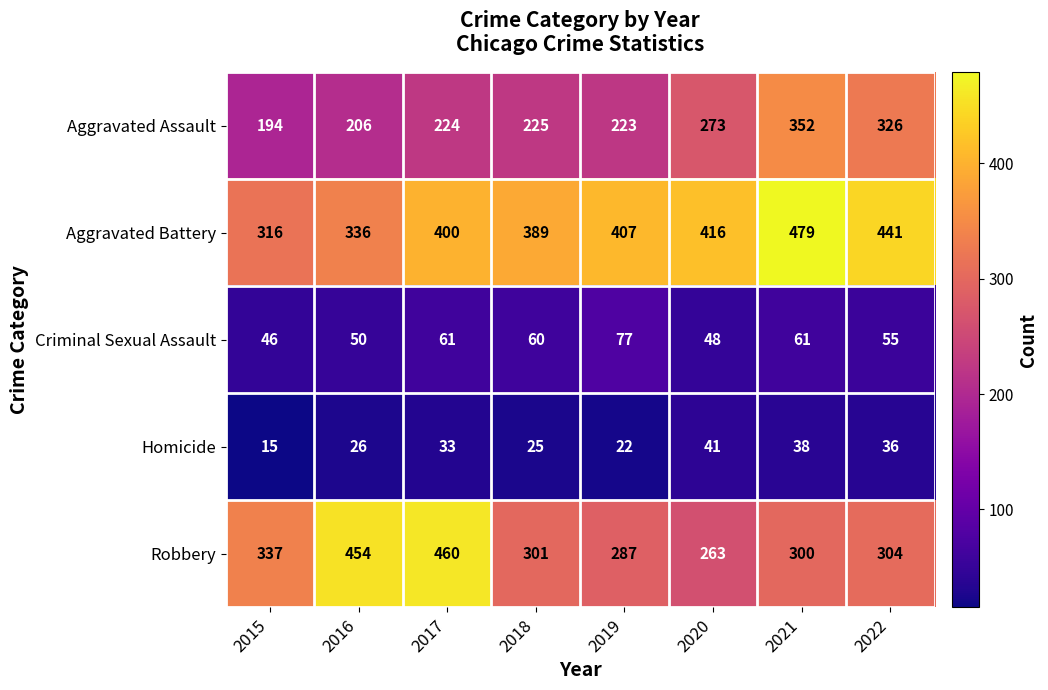

Read the Homicide value at 2020, to the nearest 10.

40